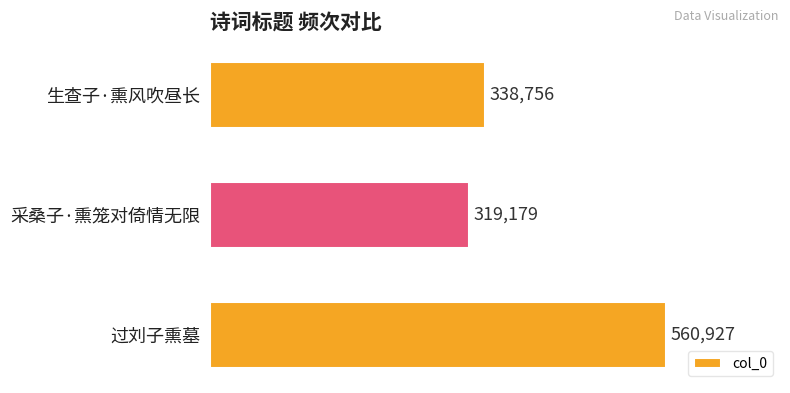

What is the difference between the maximum and minimum values?

241748